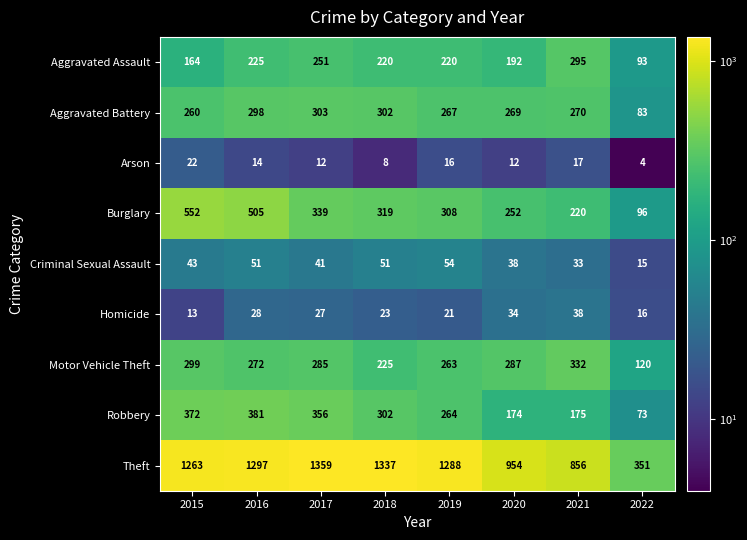

What is the total value across all series at 2021?

2236